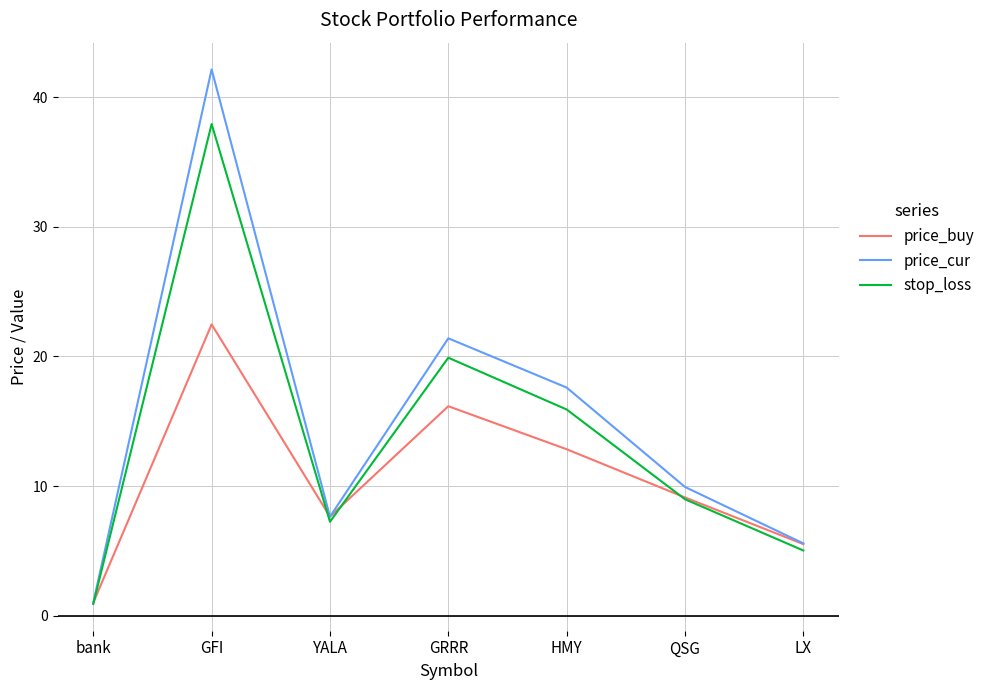

What is the smallest value displayed?

0.9